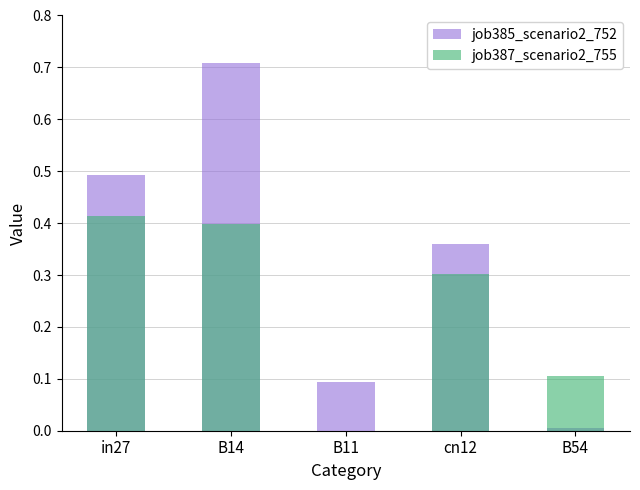

At which category does the chart reach its peak across all series?

B14